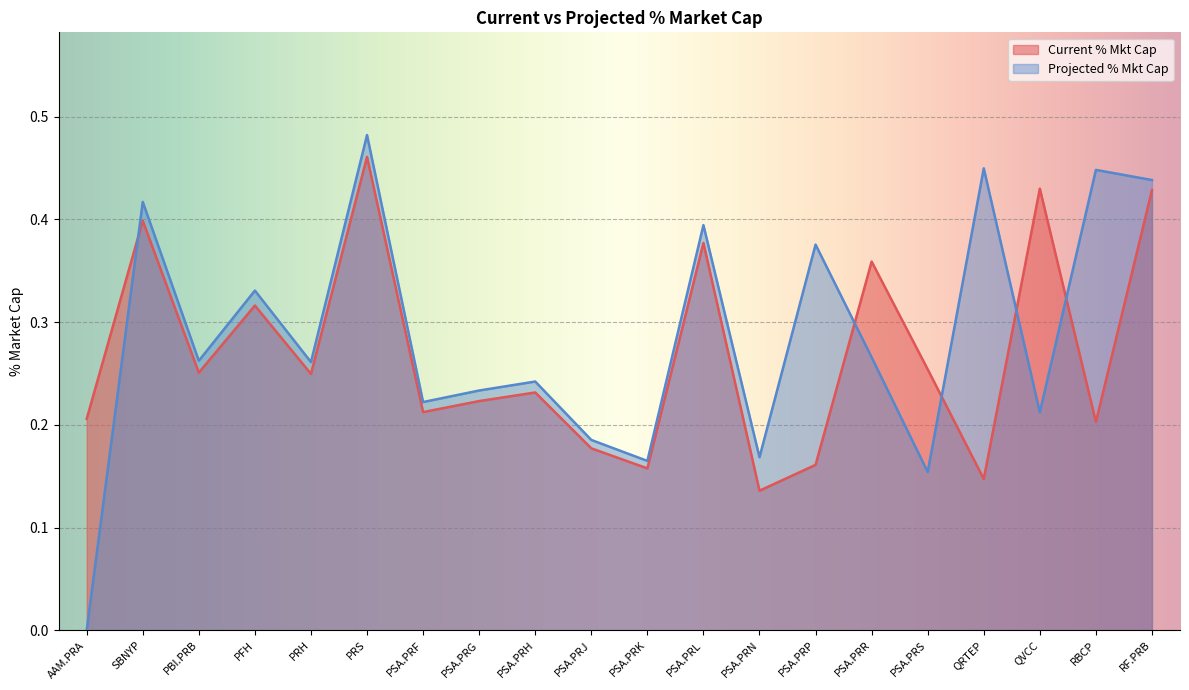

What is the difference between the Projected % Mkt Cap values at PSA.PRP and PRS?

0.1